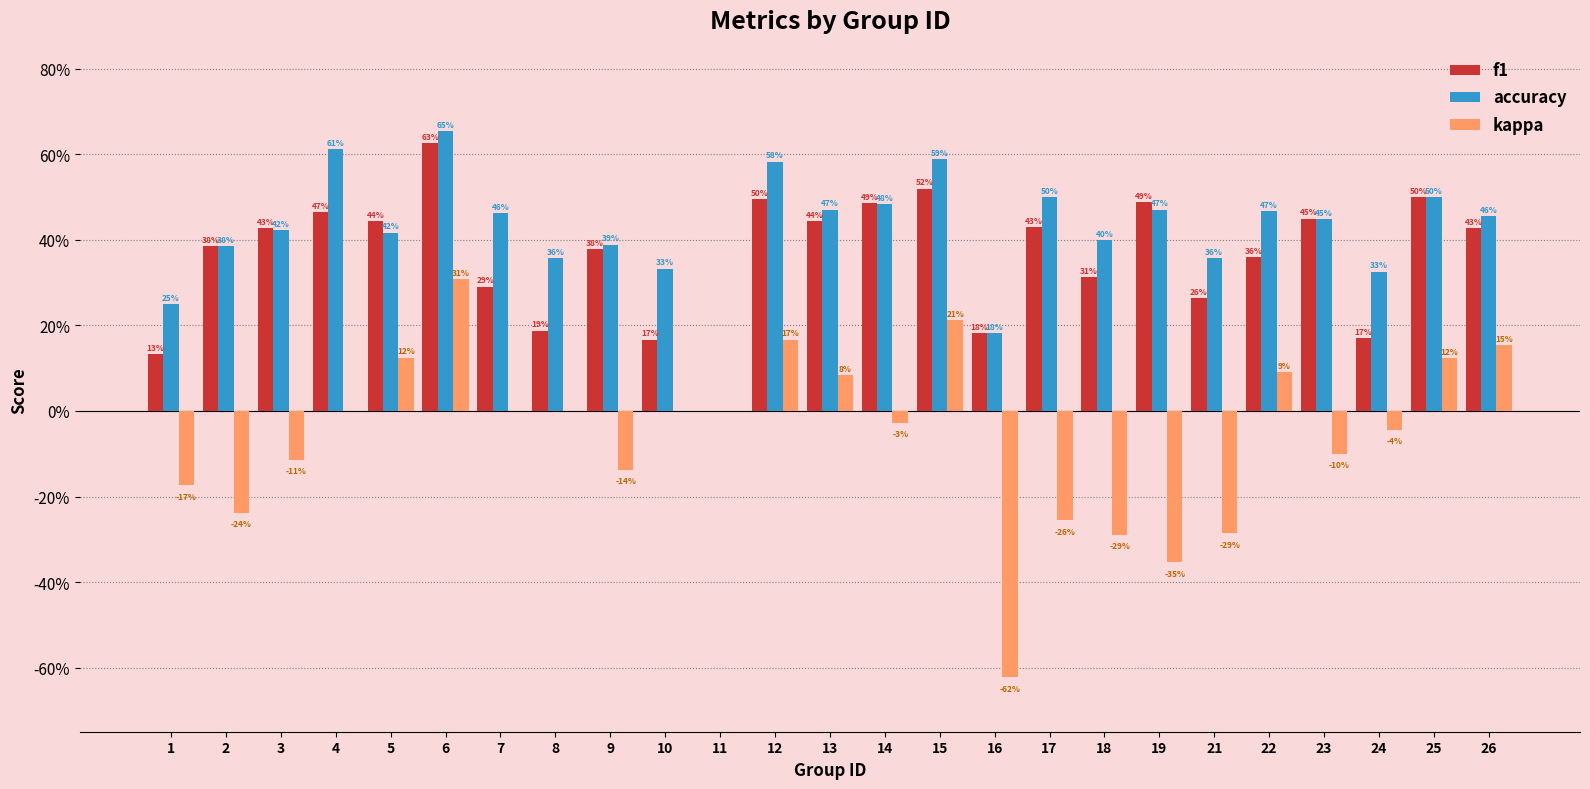

Are the bars horizontal?

No